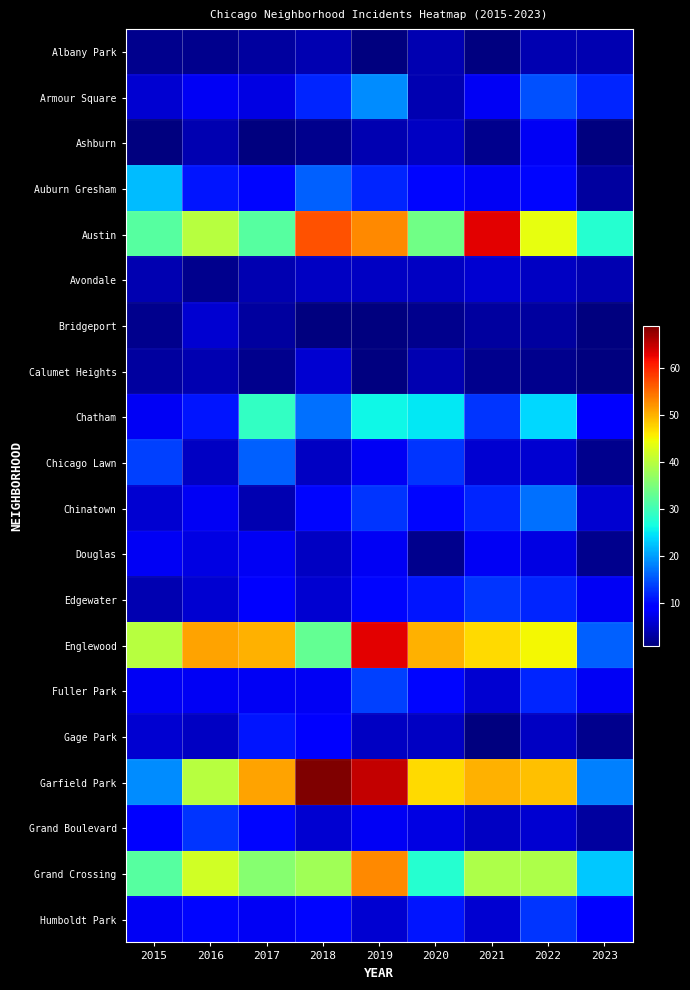

Where does the Avondale series first go above 5?

2021